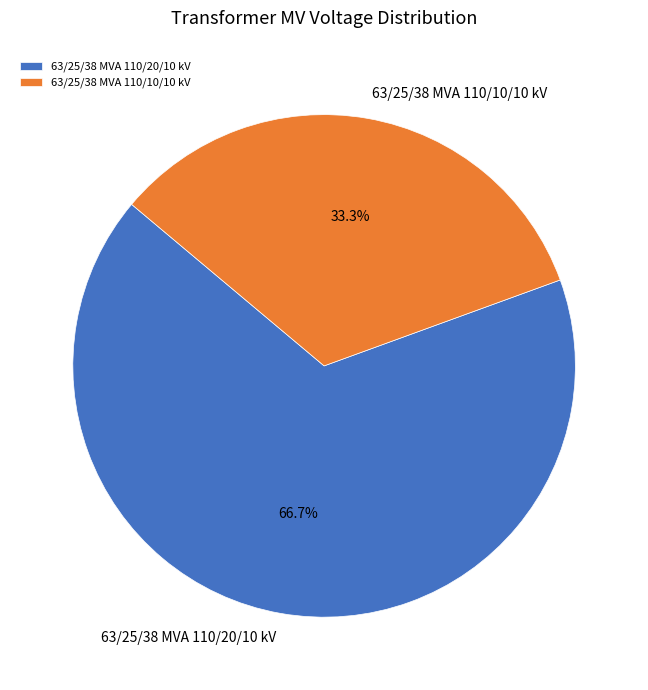

Which slice represents more than half of the pie?

63/25/38 MVA 110/20/10 kV